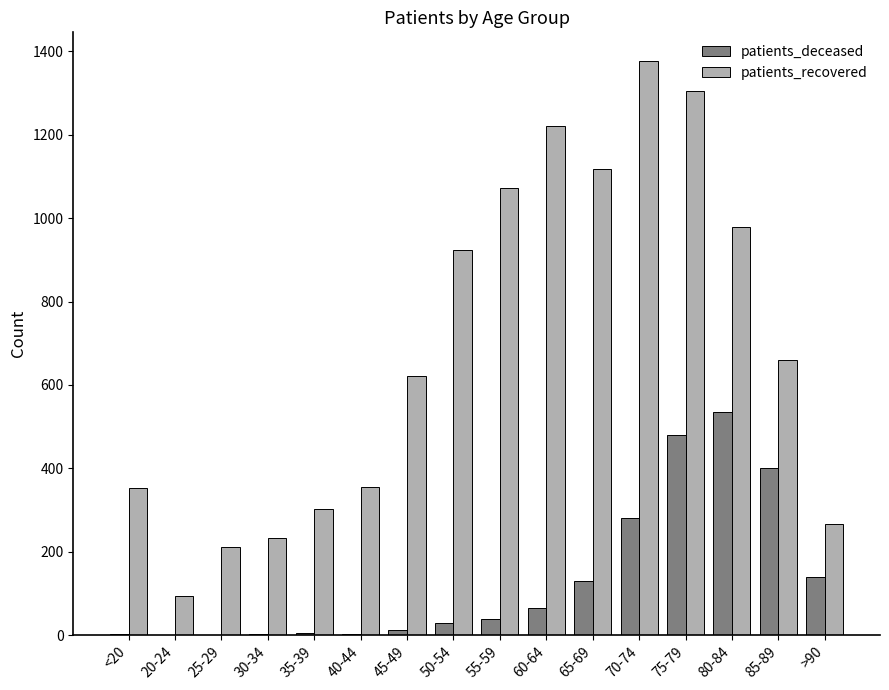

What is the spread (max minus min) of values at 50-54?

895